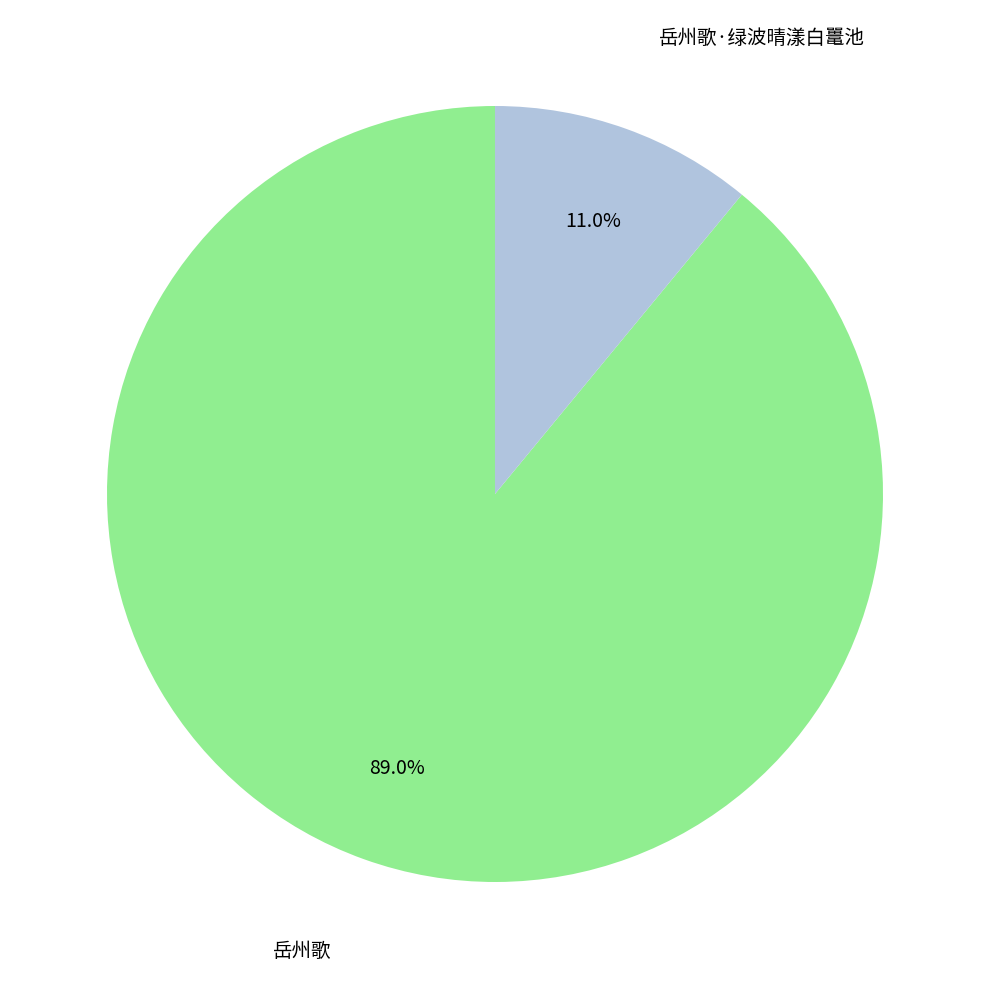

Is 岳州歌·绿波晴漾白鼍池 the majority of the pie?

No